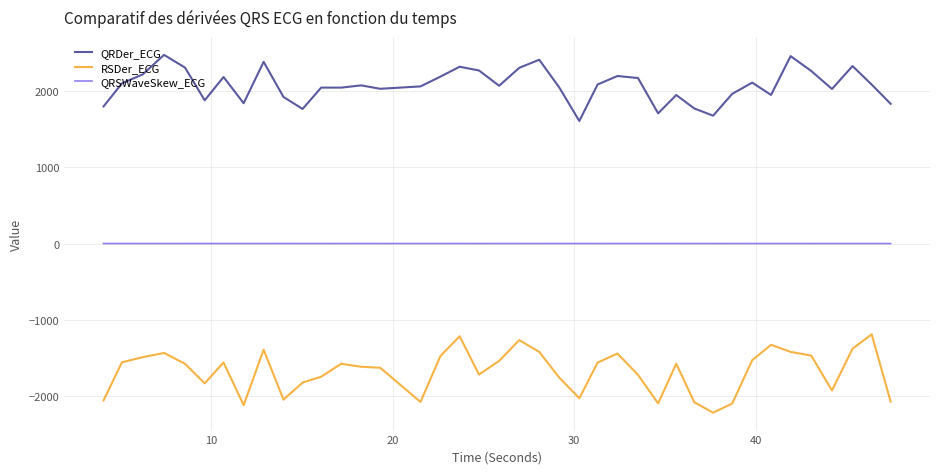

True or false: QRSWaveSkew_ECG and RSDer_ECG cross at least once.

False